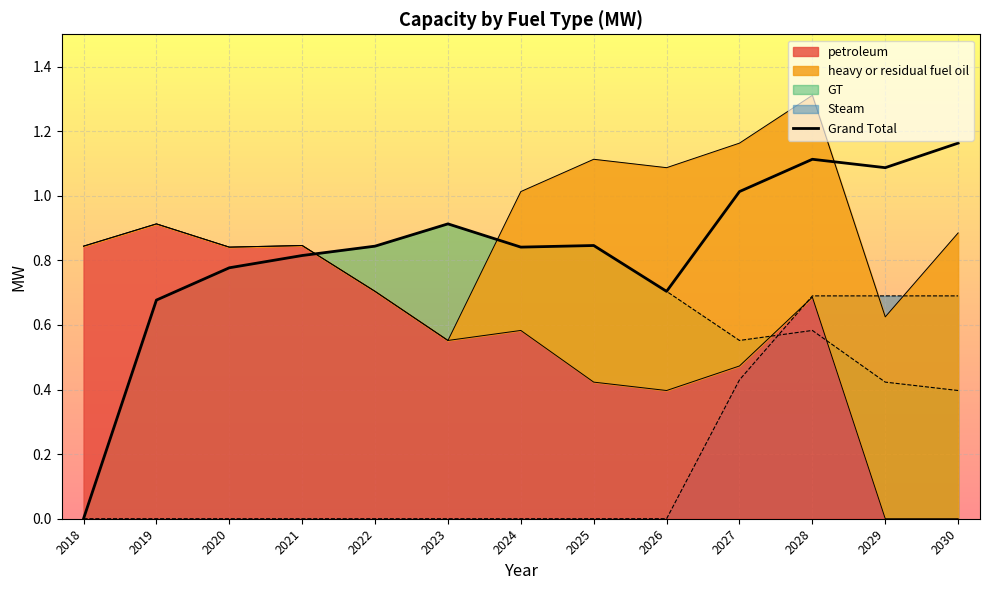

What is the sum of the values at 2020 and 2029?

1.9